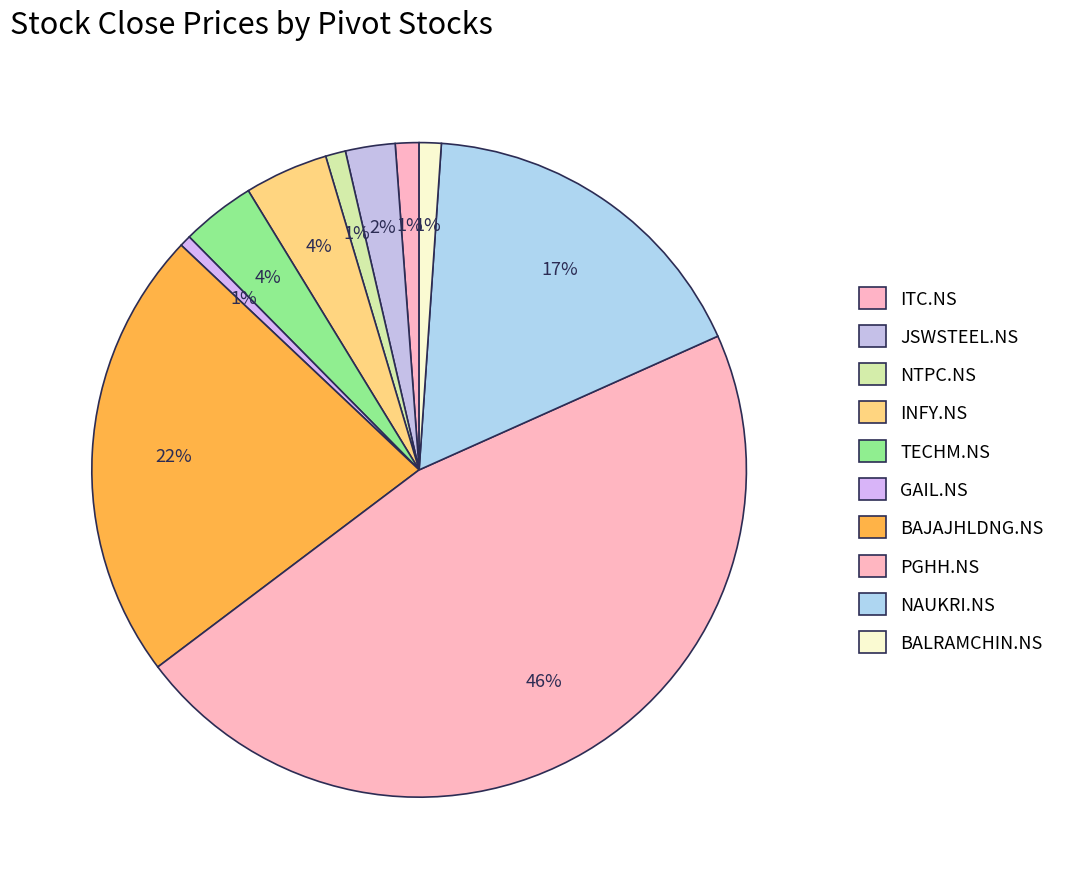

How many segments does this pie chart have?

10